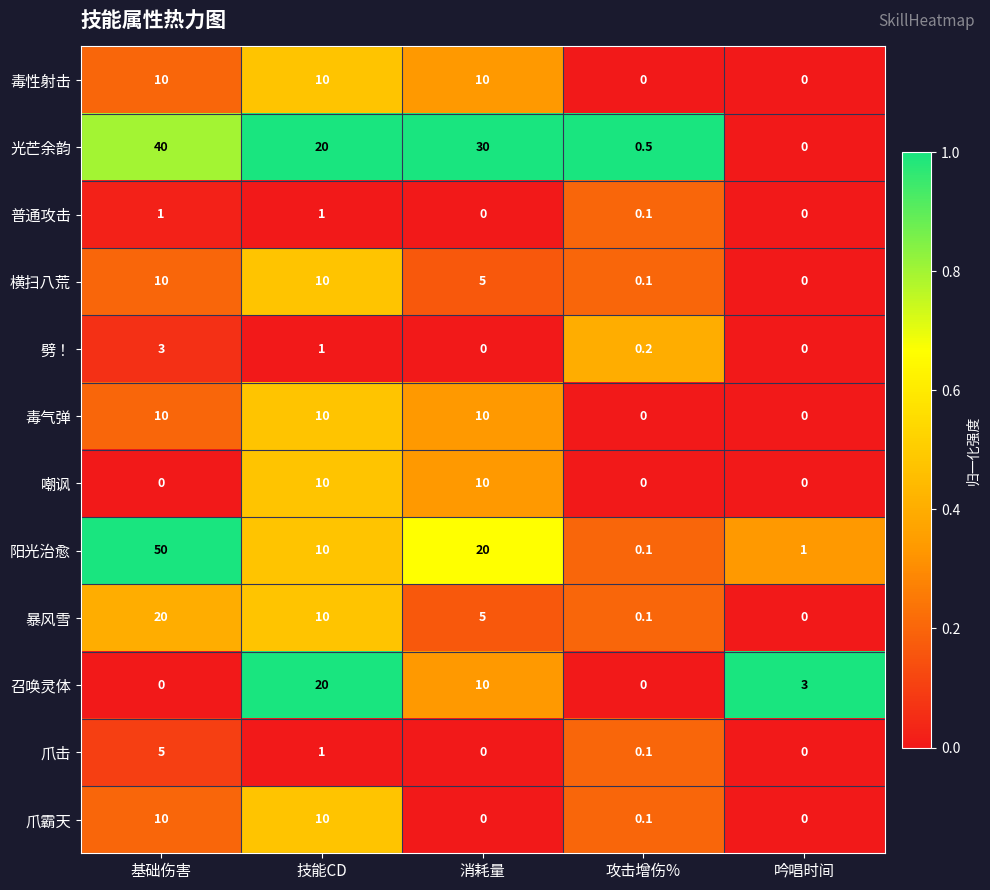

What is the difference between the maximum and minimum values in the 毒性射击 series?

10.0